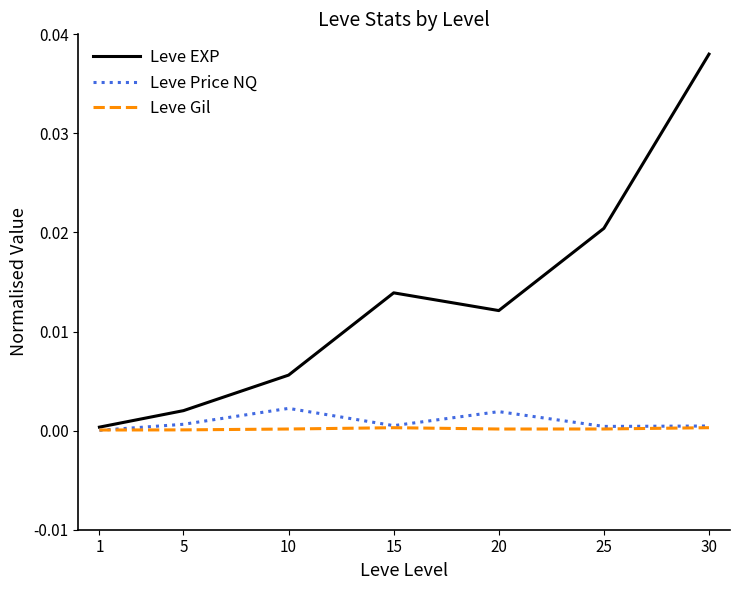

Is it true that Leve Gil equals 0.0 at 5?

True